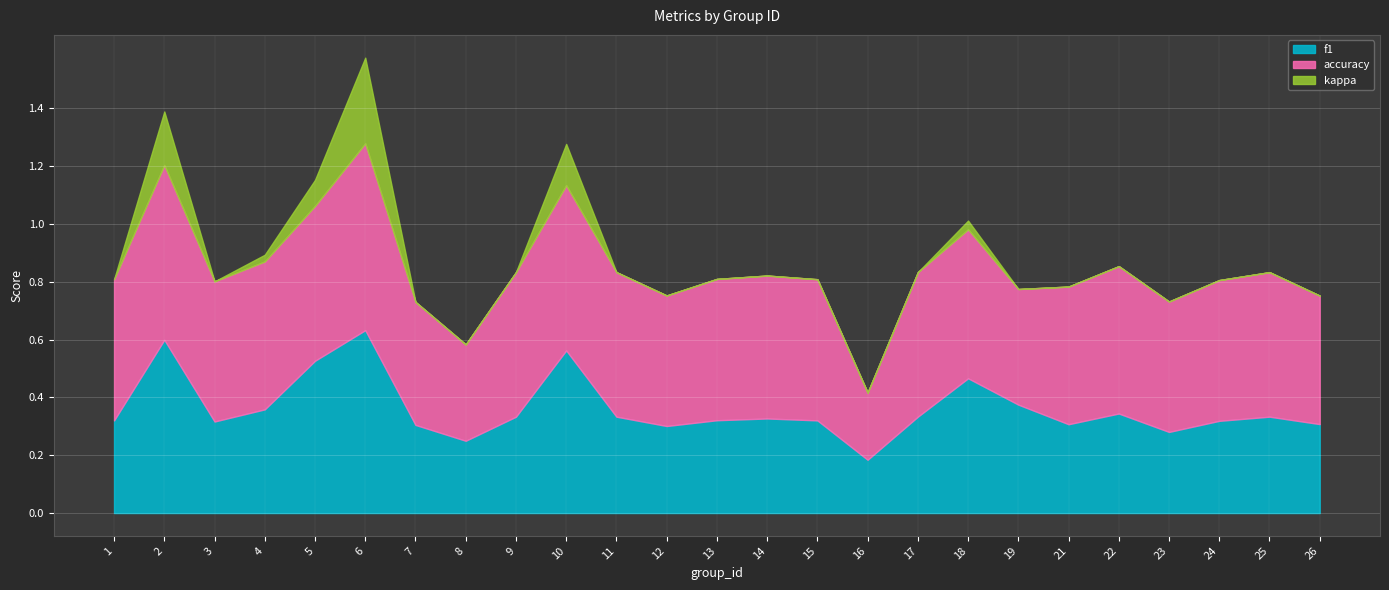

What is the maximum value for kappa?

0.3